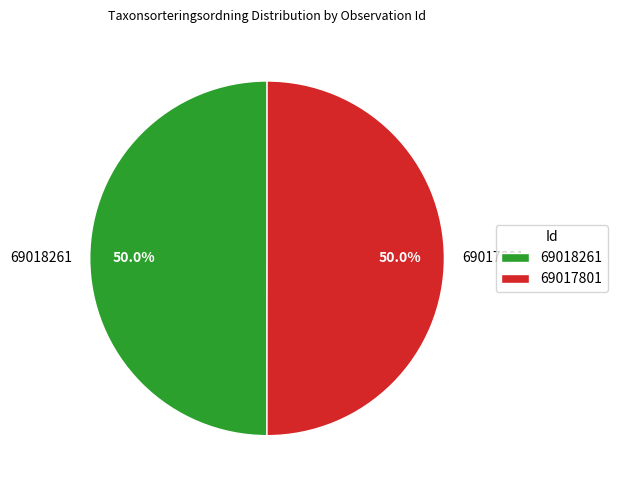

How many slices are in this pie chart?

2